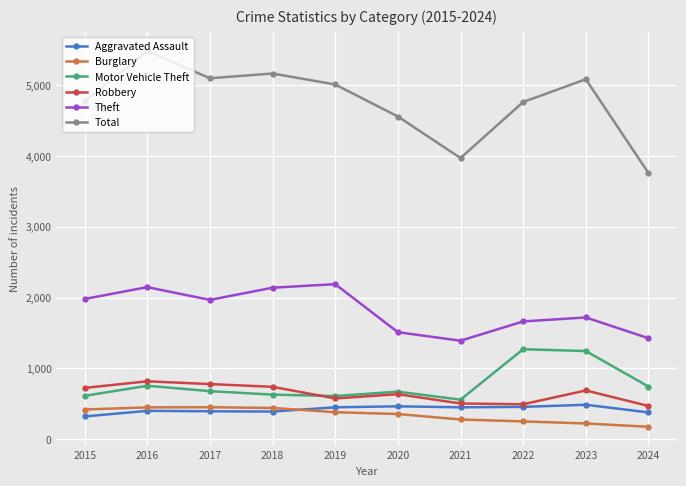

What is the average value of the Theft series?

1814